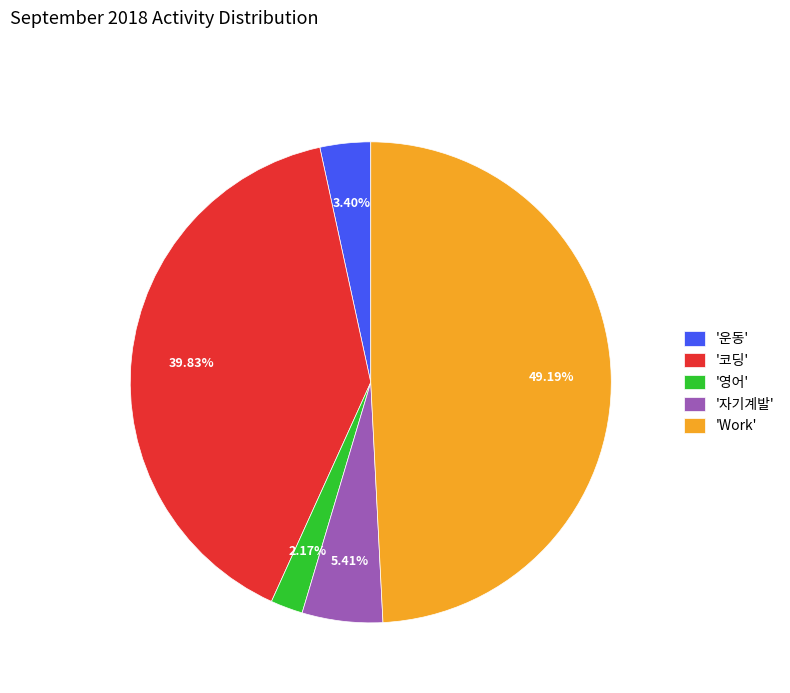

Combined, do '코딩' and '자기계발' account for over 50%?

No